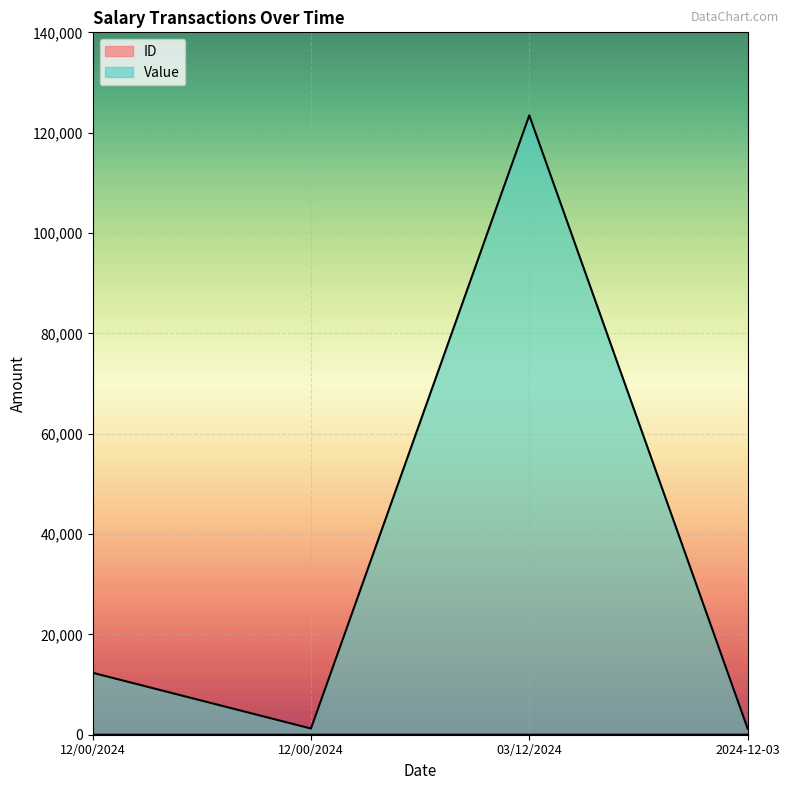

Which category has the highest value in the Value series?

03/12/2024